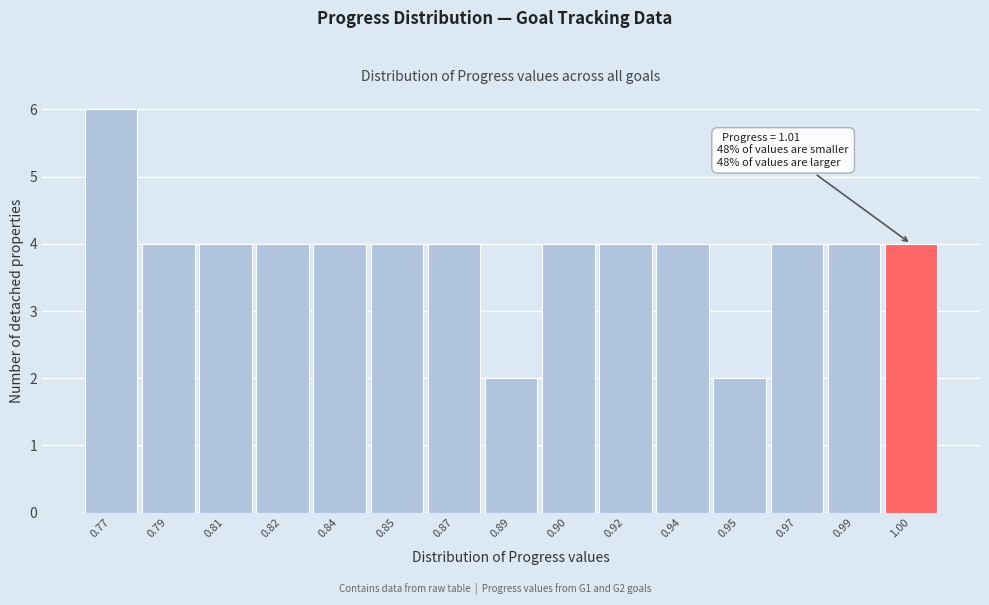

Reading left to right, what are all the values shown in this chart?

6	4	4	4	4	4	4	2	4	4	4	2	4	4	4